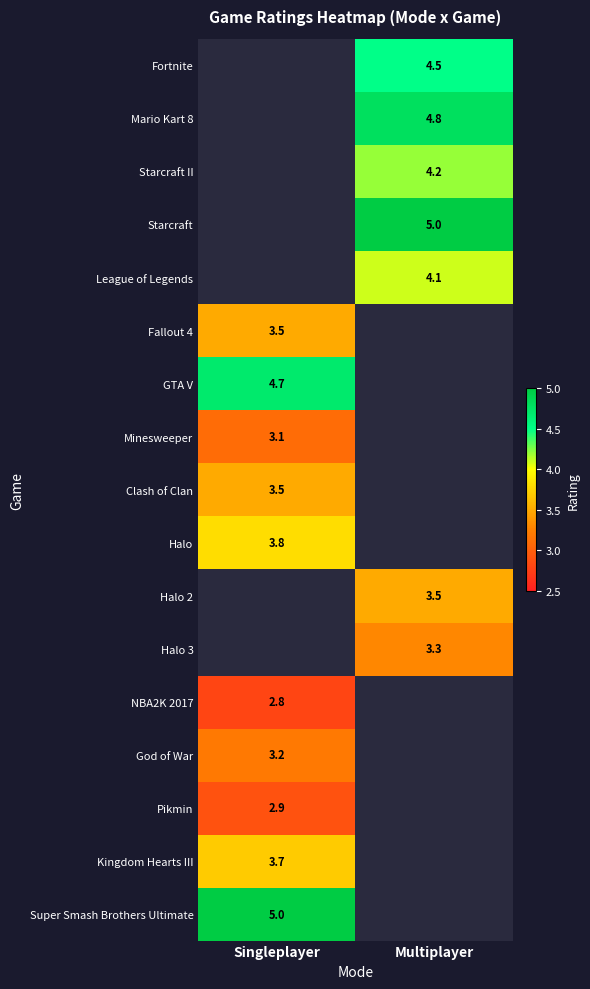

The value of GTA V at Singleplayer is 4.7. True or false?

True